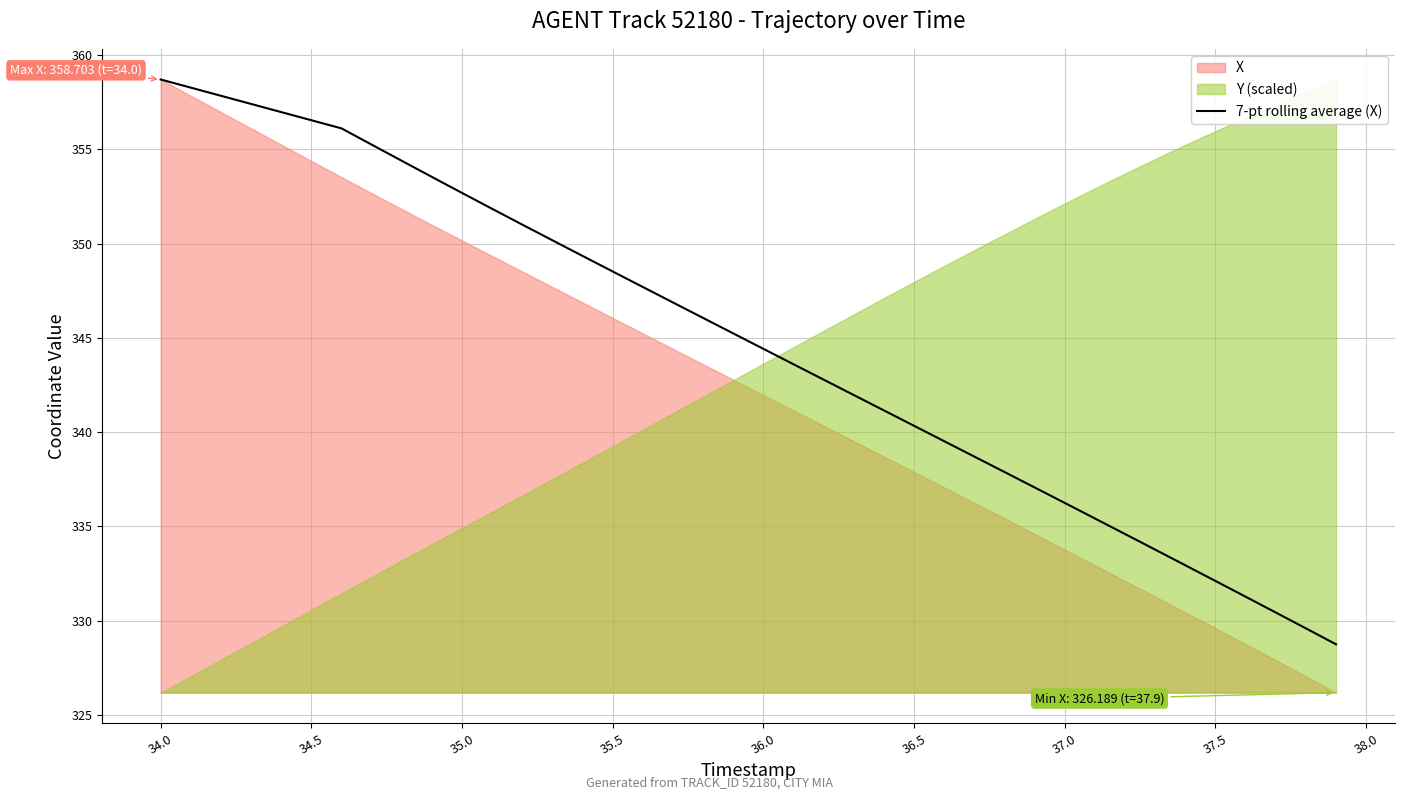

The 7-pt rolling average (X) series shows 568.3 at 36.0. True or false?

False